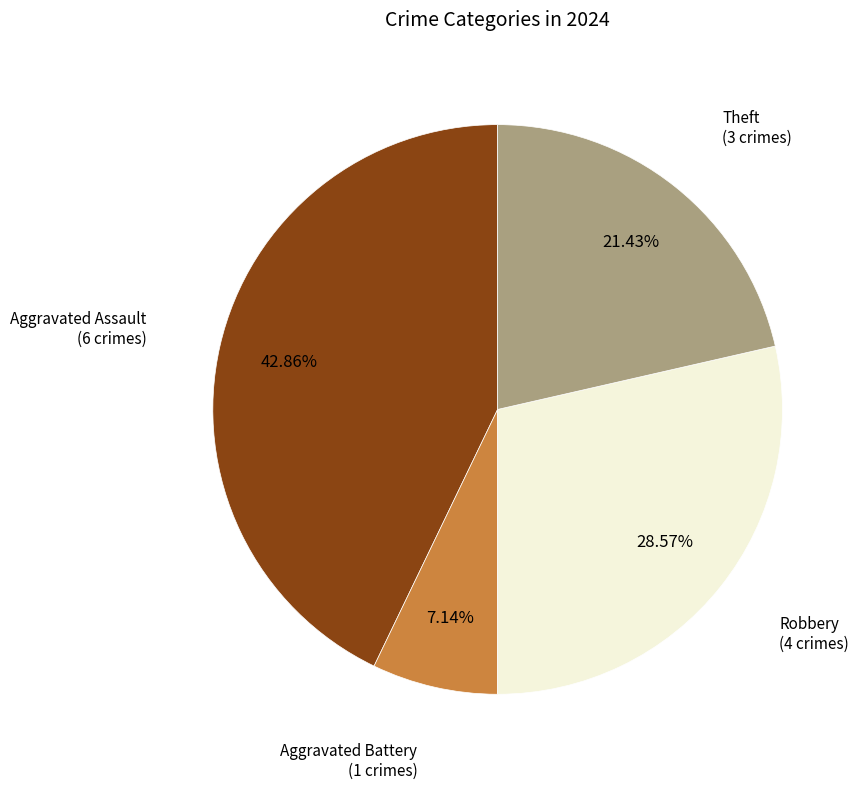

What percentage is the Aggravated Battery slice, to the nearest percent?

7%